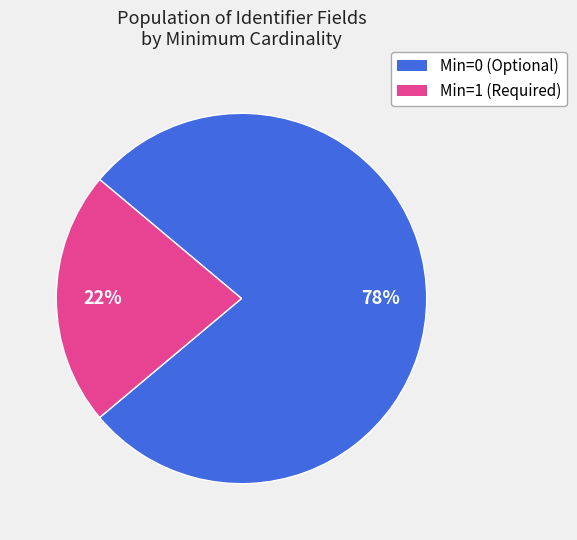

Is there a majority slice in this chart?

Yes